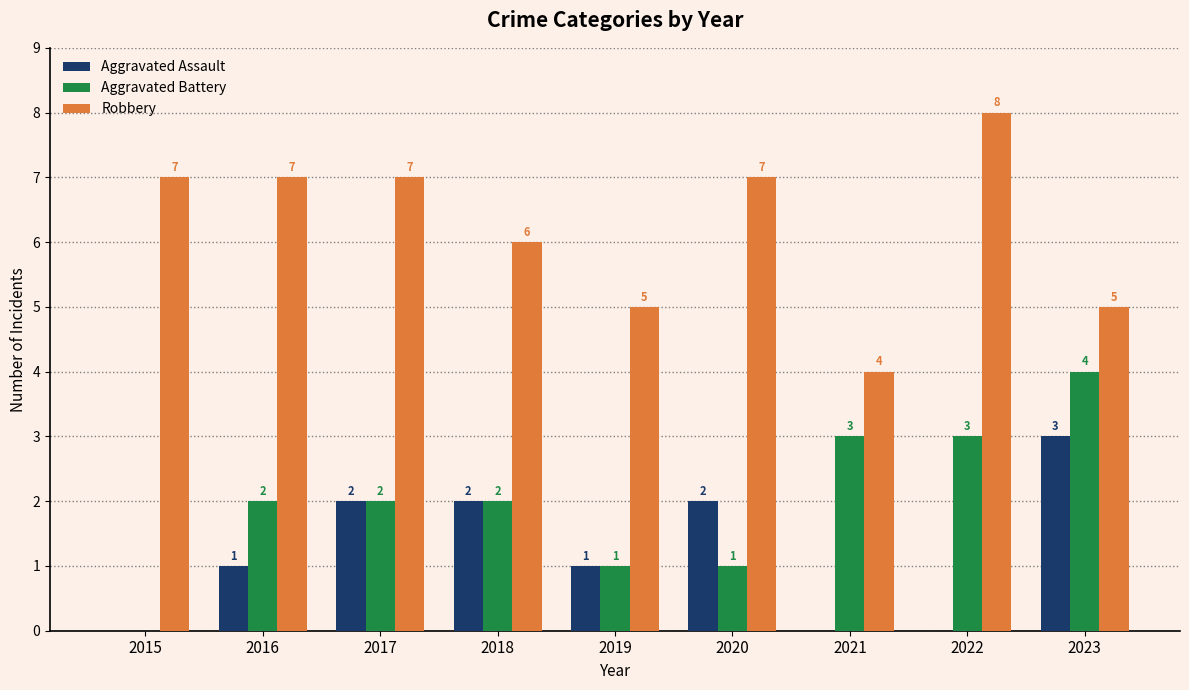

Count the number of categories in the chart.

9